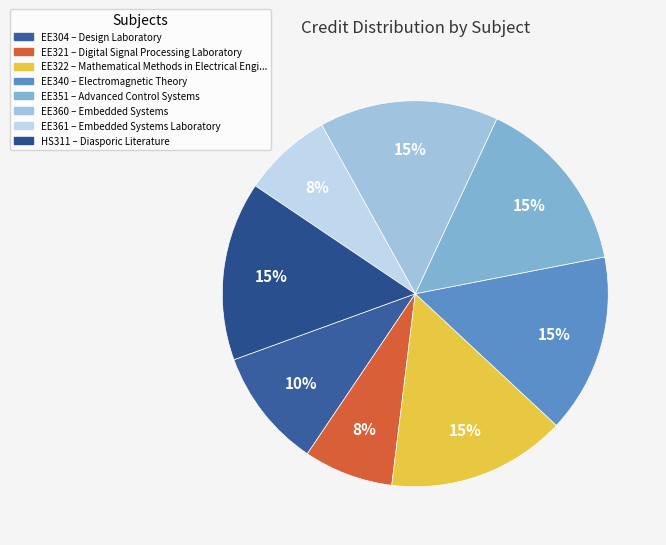

Which slice is the largest?

EE322